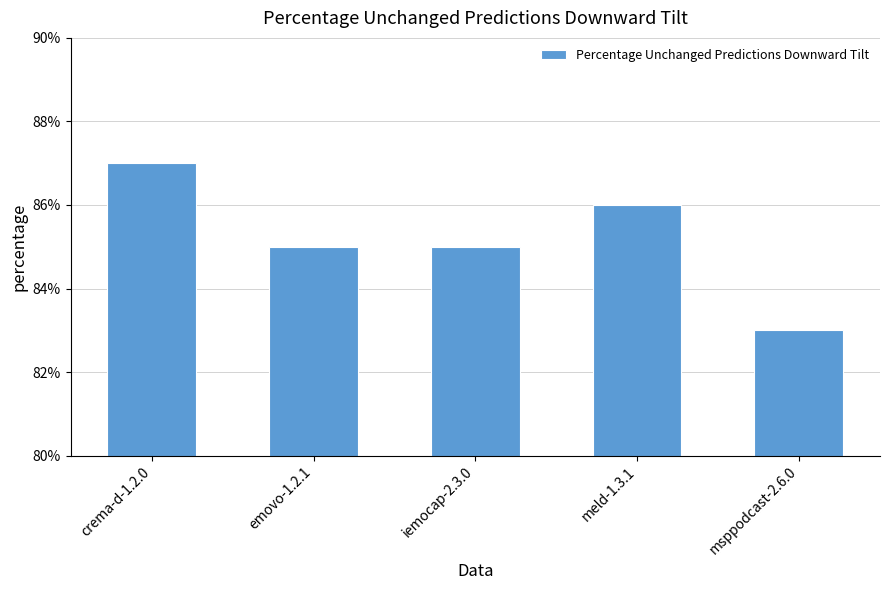

List the labels in order of value, smallest first.

msppodcast-2.6.0, emovo-1.2.1, iemocap-2.3.0, meld-1.3.1, crema-d-1.2.0